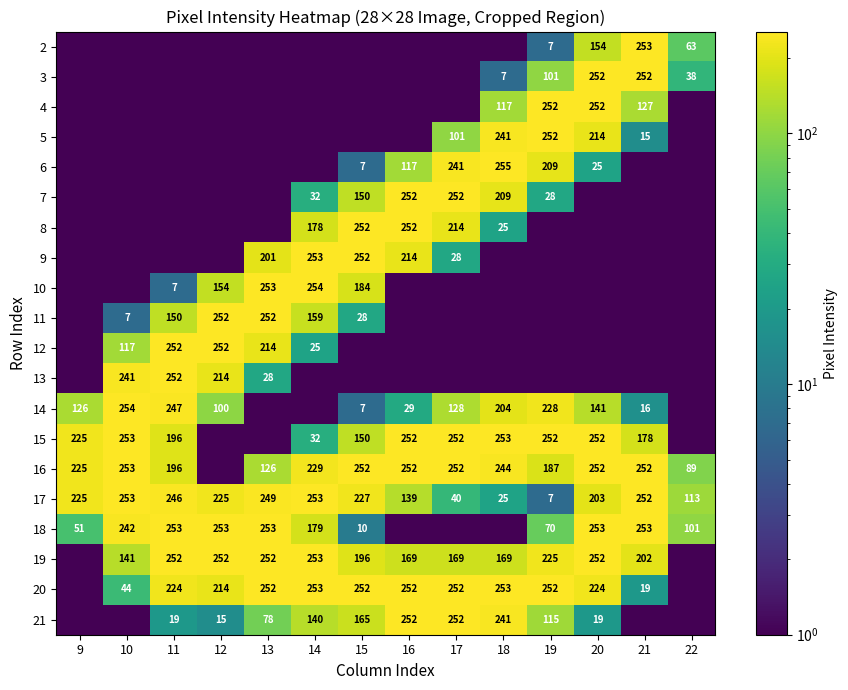

The value of 21 at 15 is 64. True or false?

False